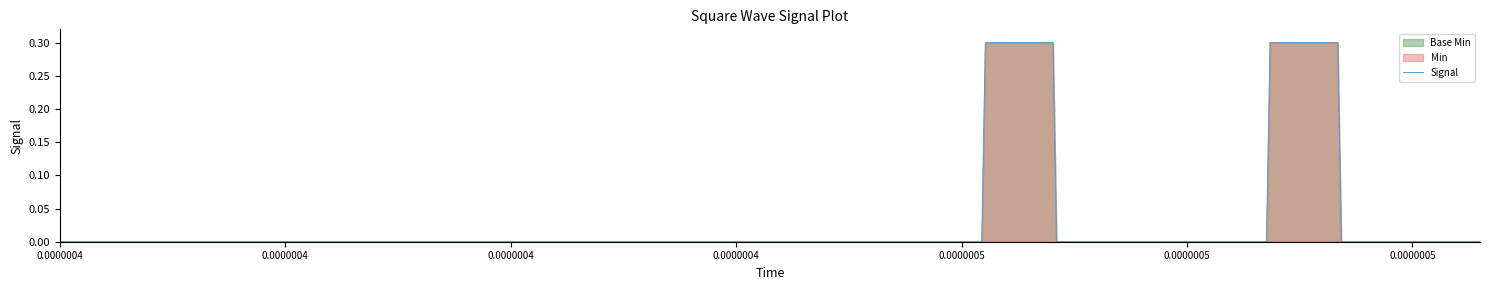

What is the difference between the second highest and minimum values?

0.3